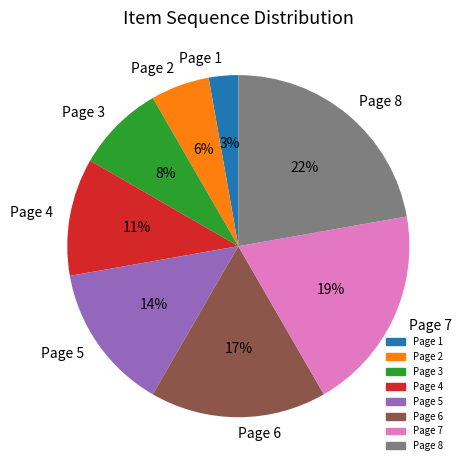

Does Page 1 account for over 50% of the chart?

No